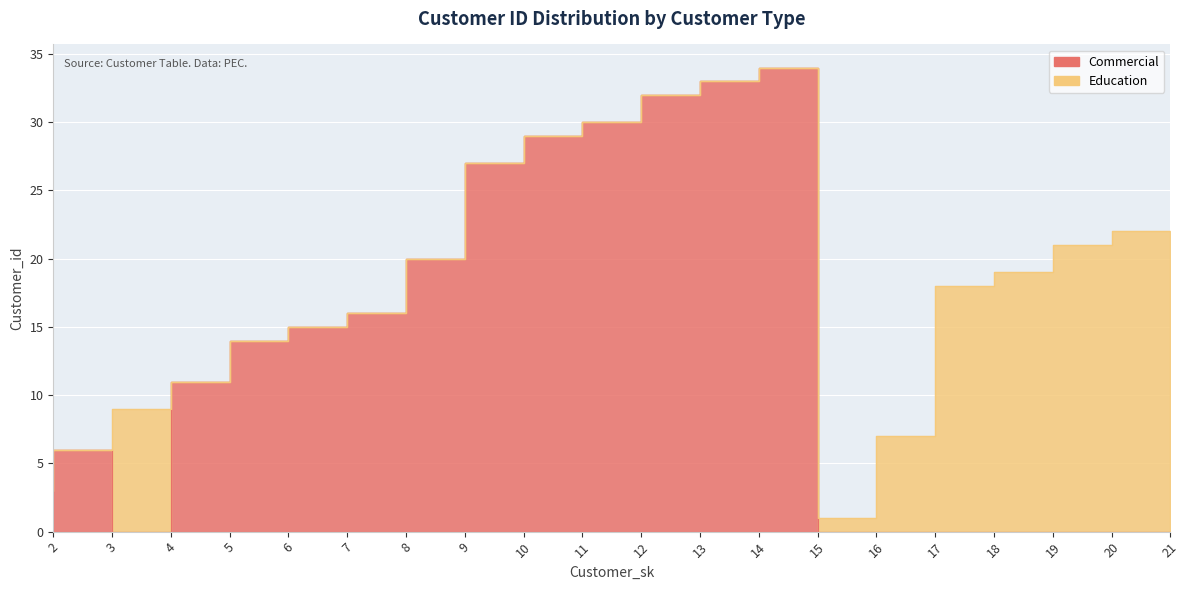

How many distinct data groups are displayed?

1